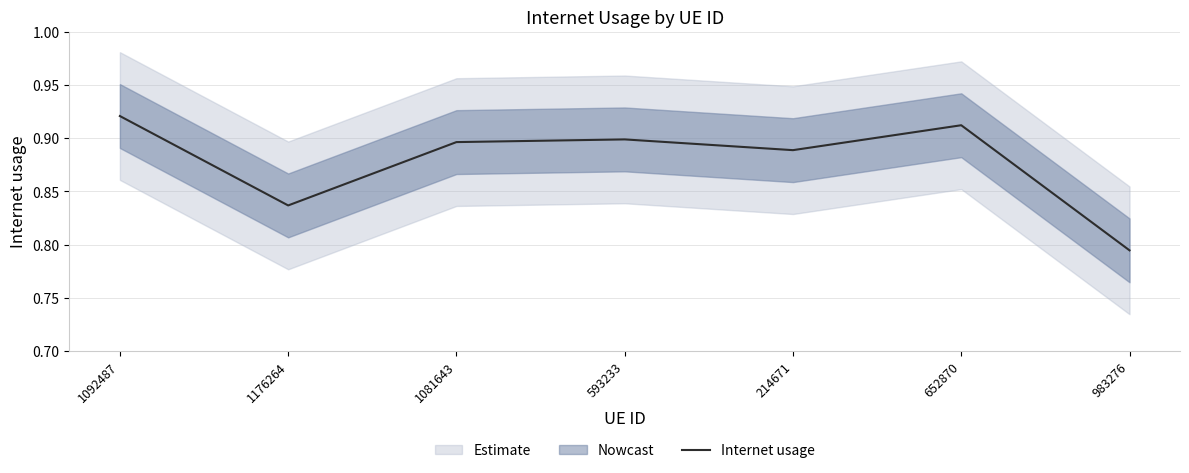

At which label is the value closest to 0?

983276